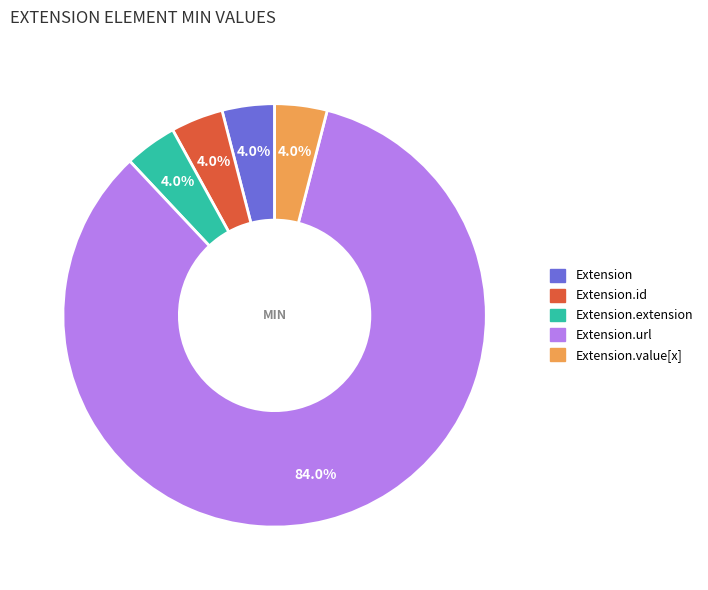

Does any single category account for the majority?

Yes